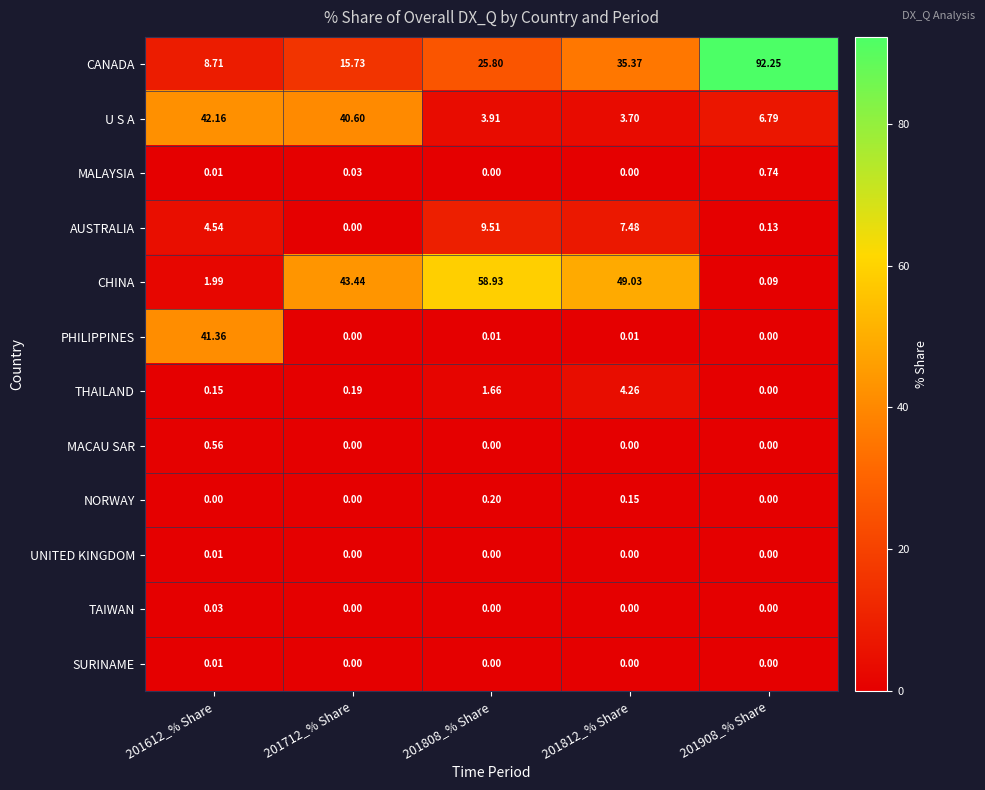

Which series has the largest total across all categories?

CANADA